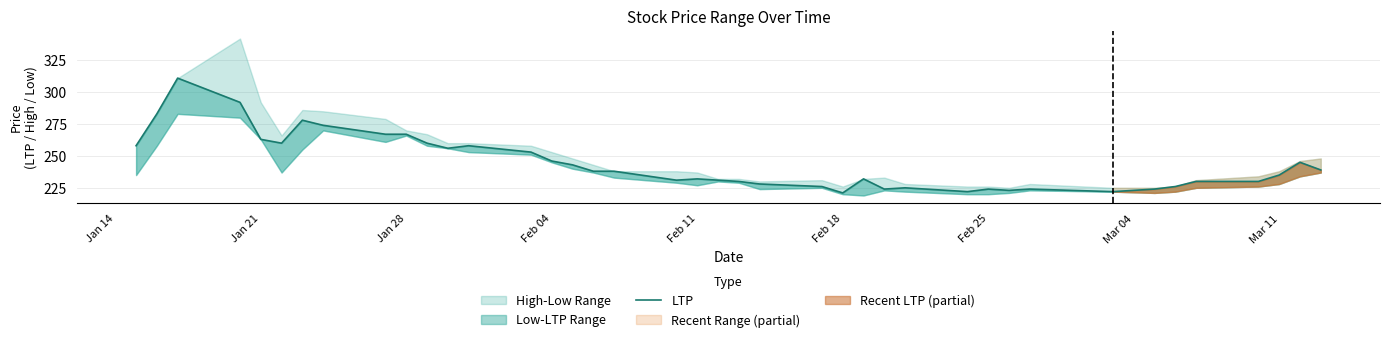

What is the difference between the maximum and minimum values?

90